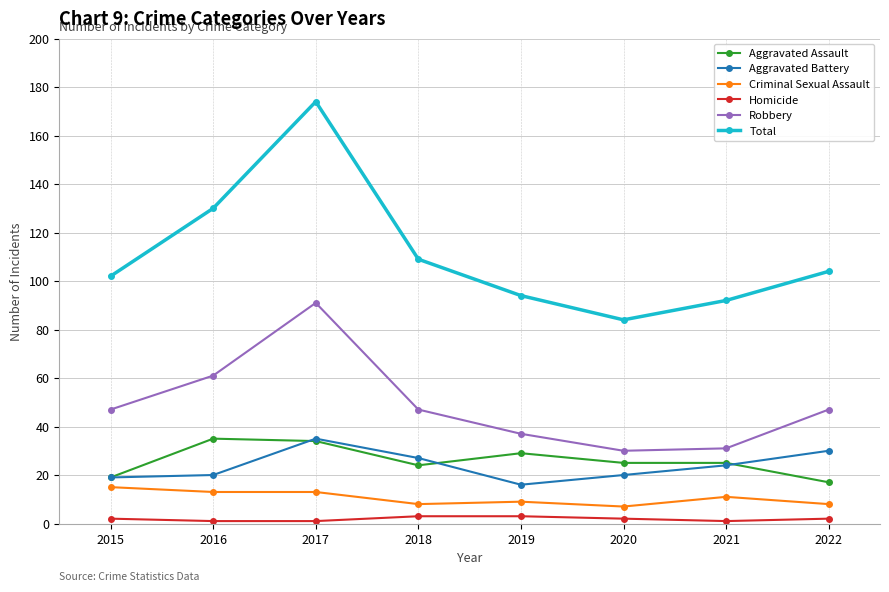

At which category does the chart reach its peak across all series?

2017